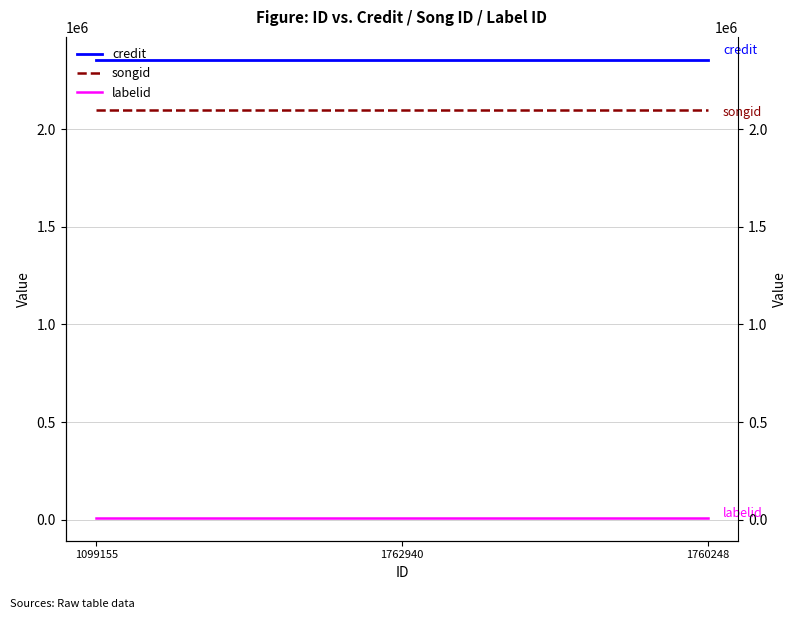

What is the label of the 1st point from the right?

1760248